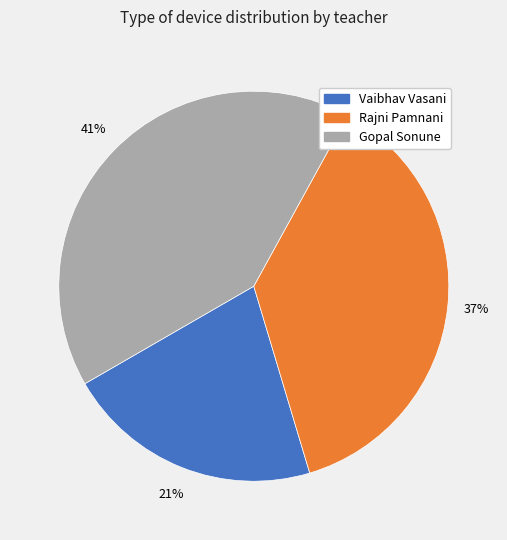

To the nearest percent, what is the difference between the largest and smallest slice percentages?

20%